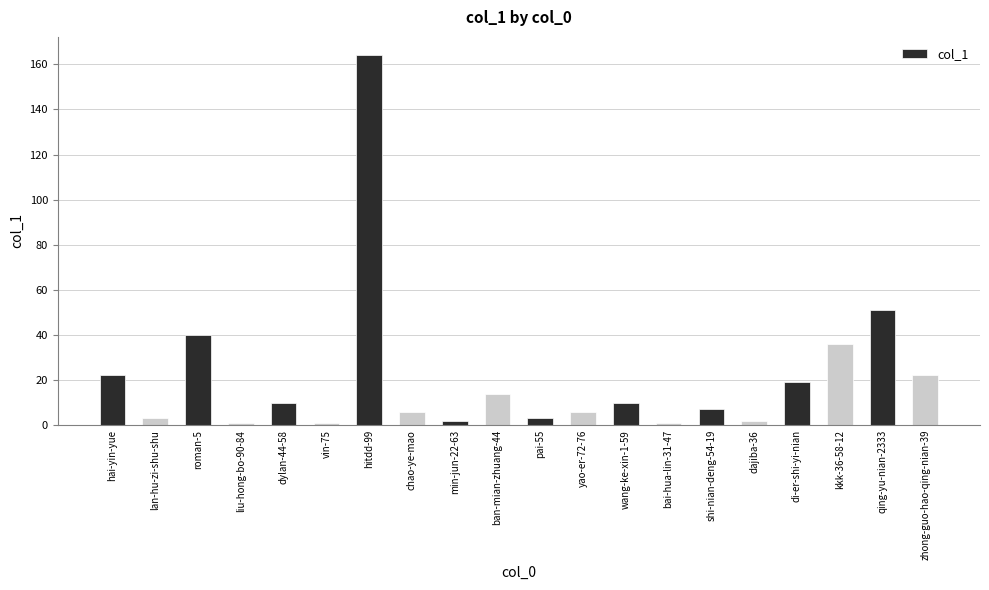

What is the ratio of the value at hai-yin-yue to the value at qing-yu-nian-2333?

0.4